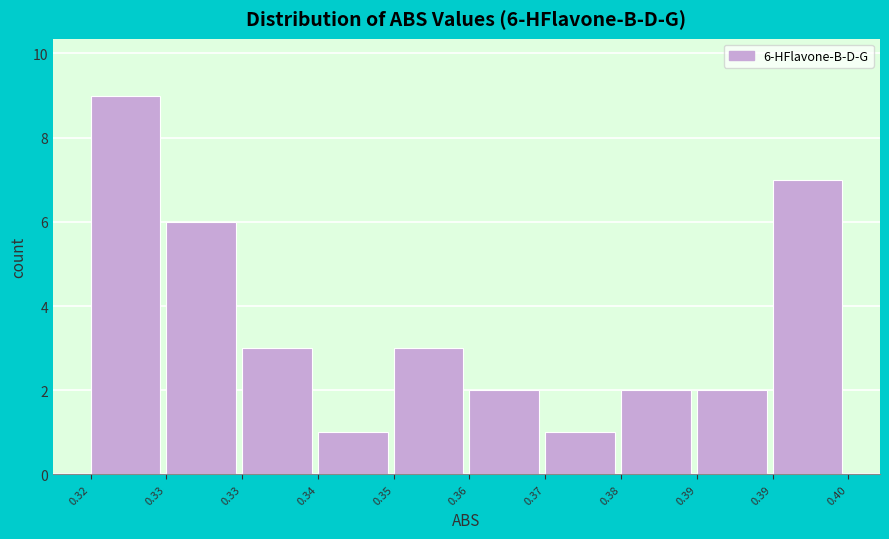

Are the bars horizontal?

No